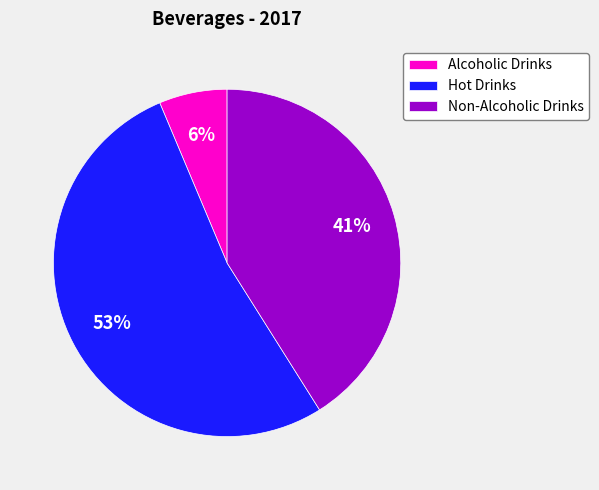

How many segments does this pie chart have?

3